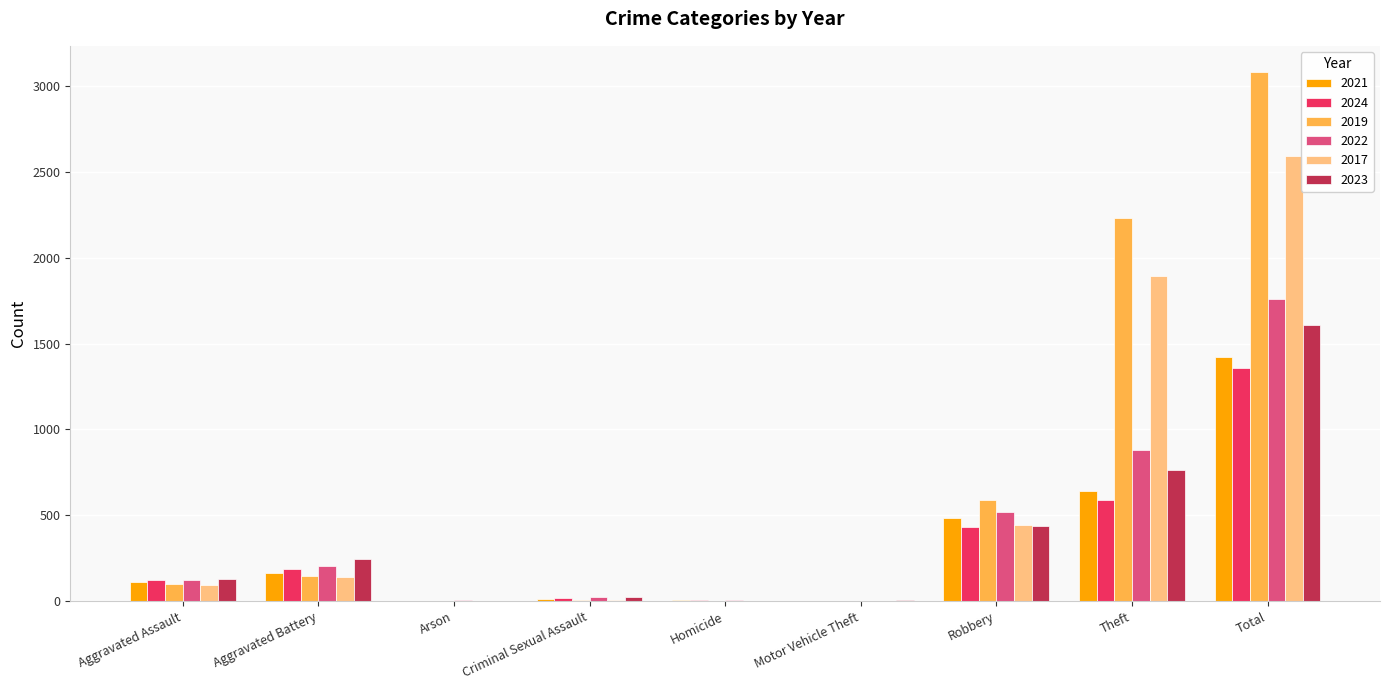

Are the bars grouped side by side (vs. stacked)?

Yes